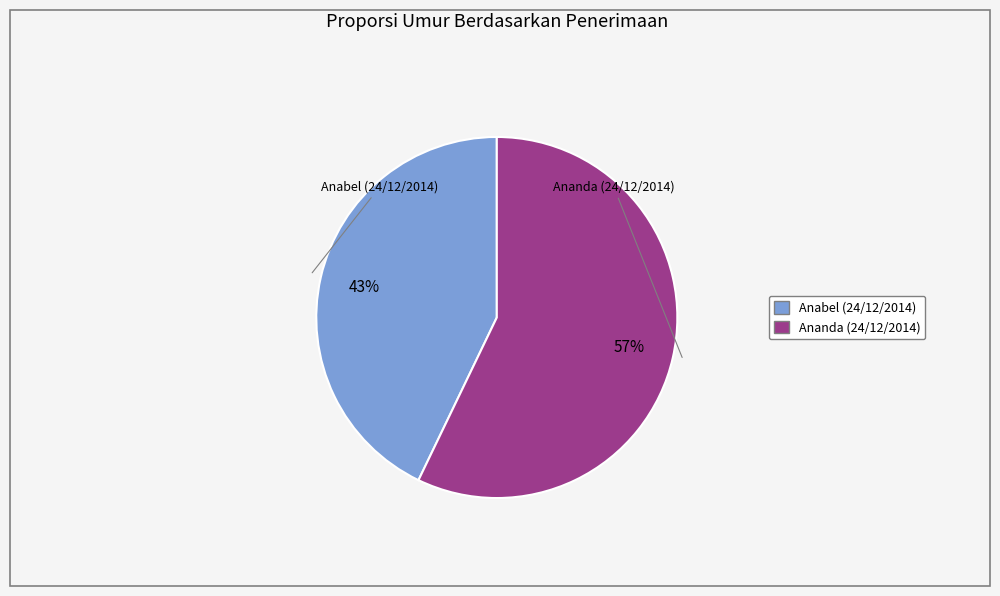

What is the smallest slice in the pie chart?

Anabel (24/12/2014)